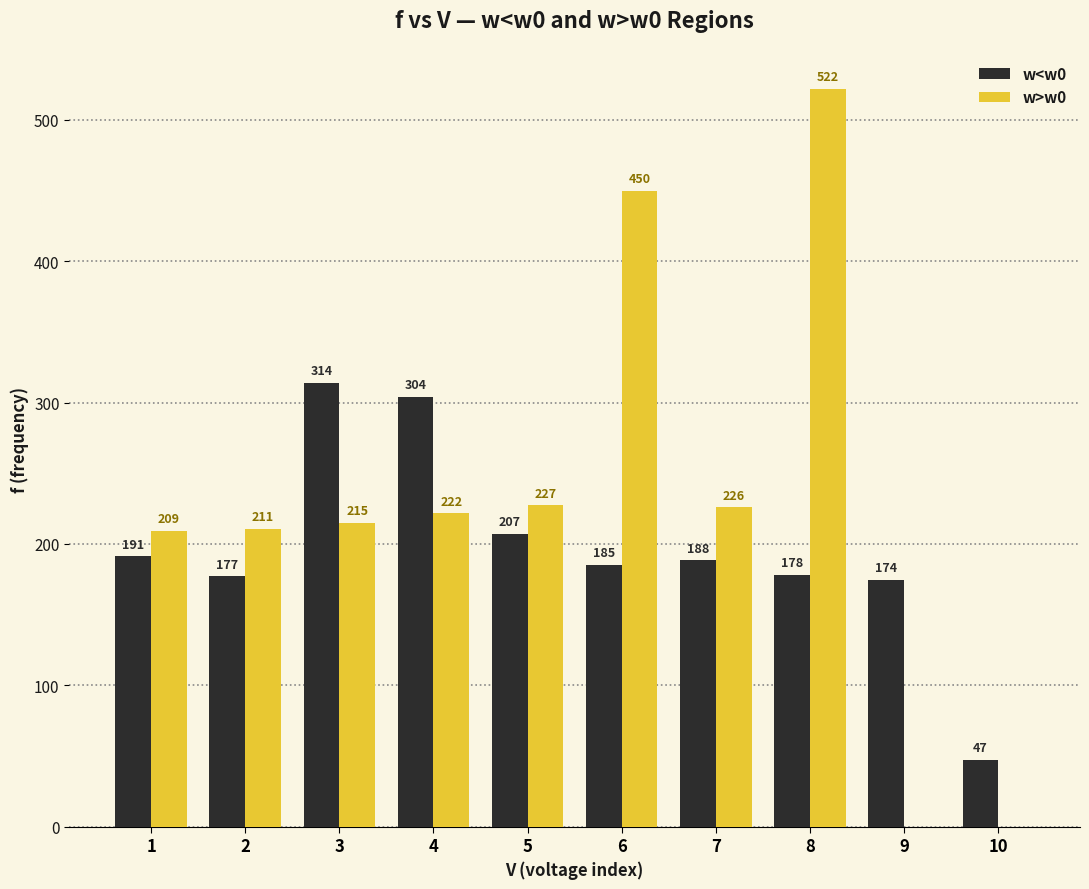

How many distinct data groups are displayed?

2